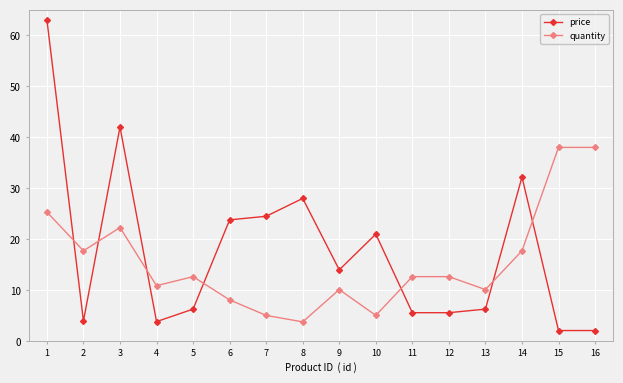

What is the difference between the maximum and second lowest values in the price series?

60.9